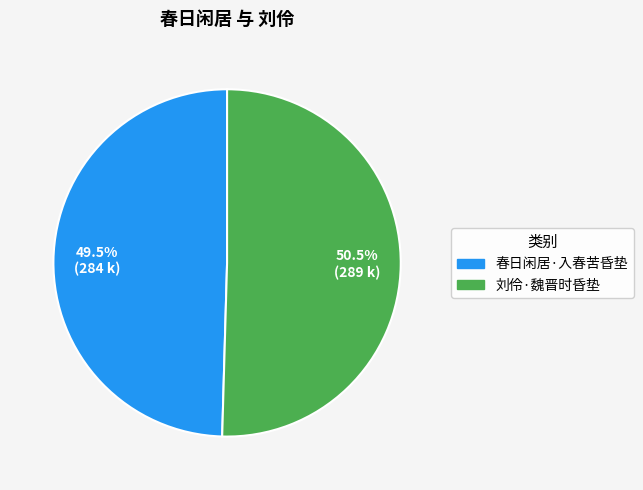

How many slices are in this pie chart?

2